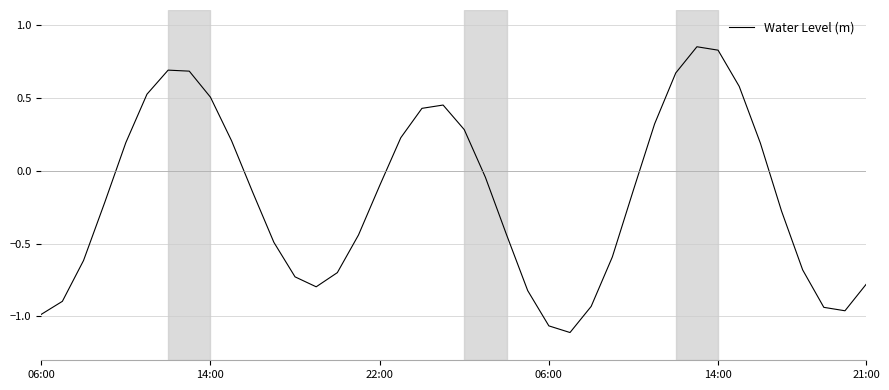

What is the difference between the maximum and minimum values?

2.0